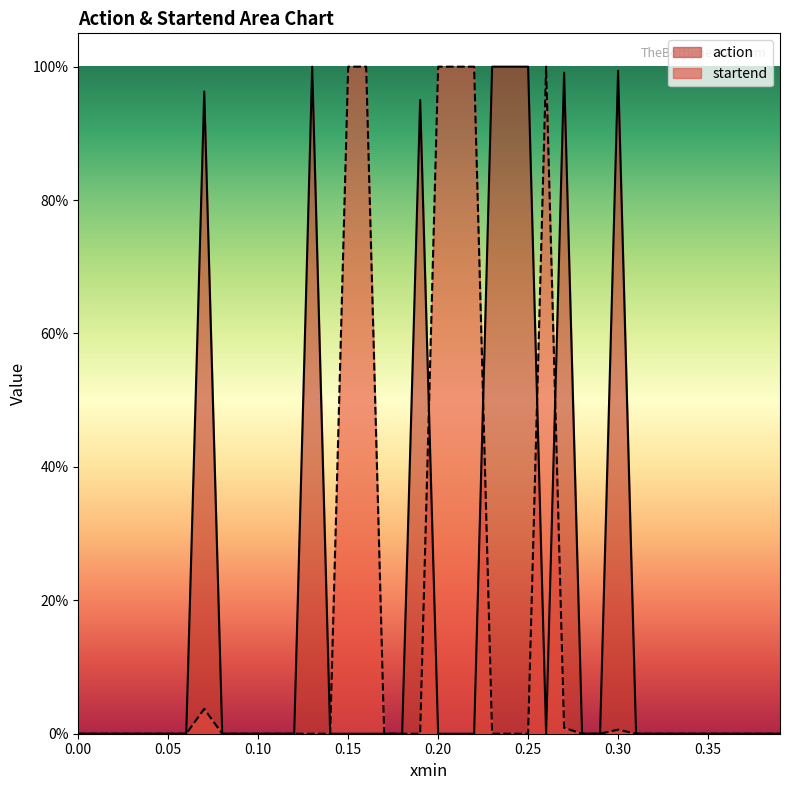

What is the sum of all action values?

7.9